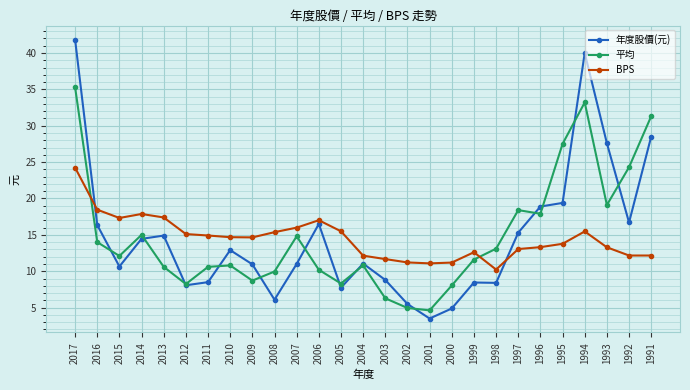

Rank the series at 1992 from lowest to highest value.

BPS, 年度股價(元), 平均